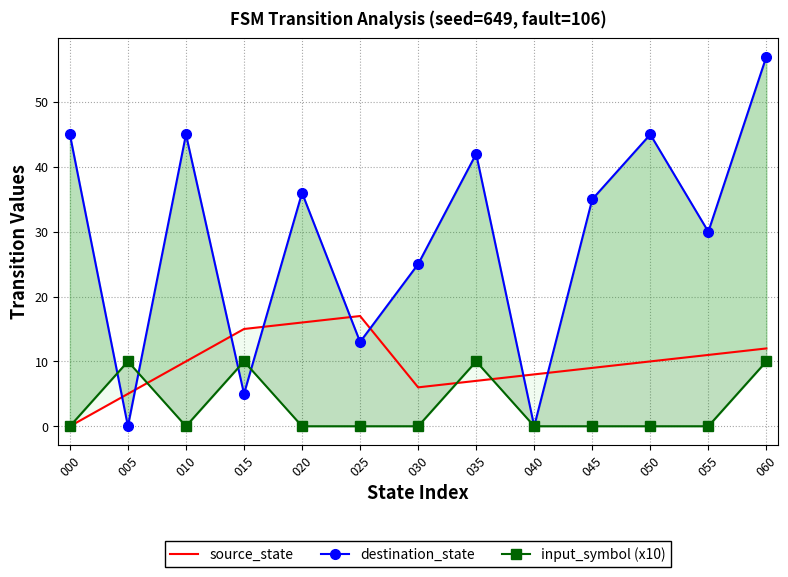

Count the number of data series in this chart.

3